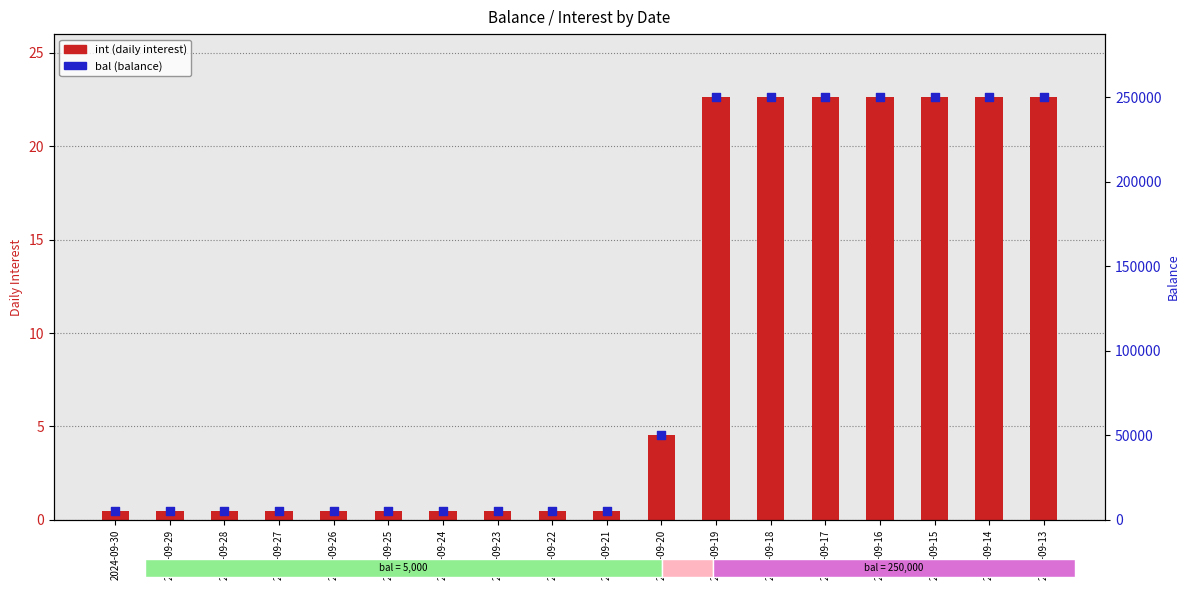

What are all the series names shown in the legend?

int (daily interest), bal (balance)